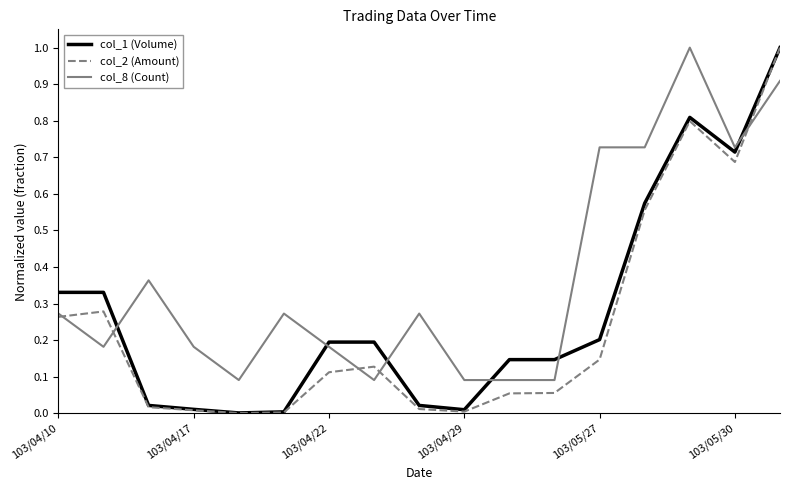

Which series has the largest range (max minus min)?

col_2 (Amount)